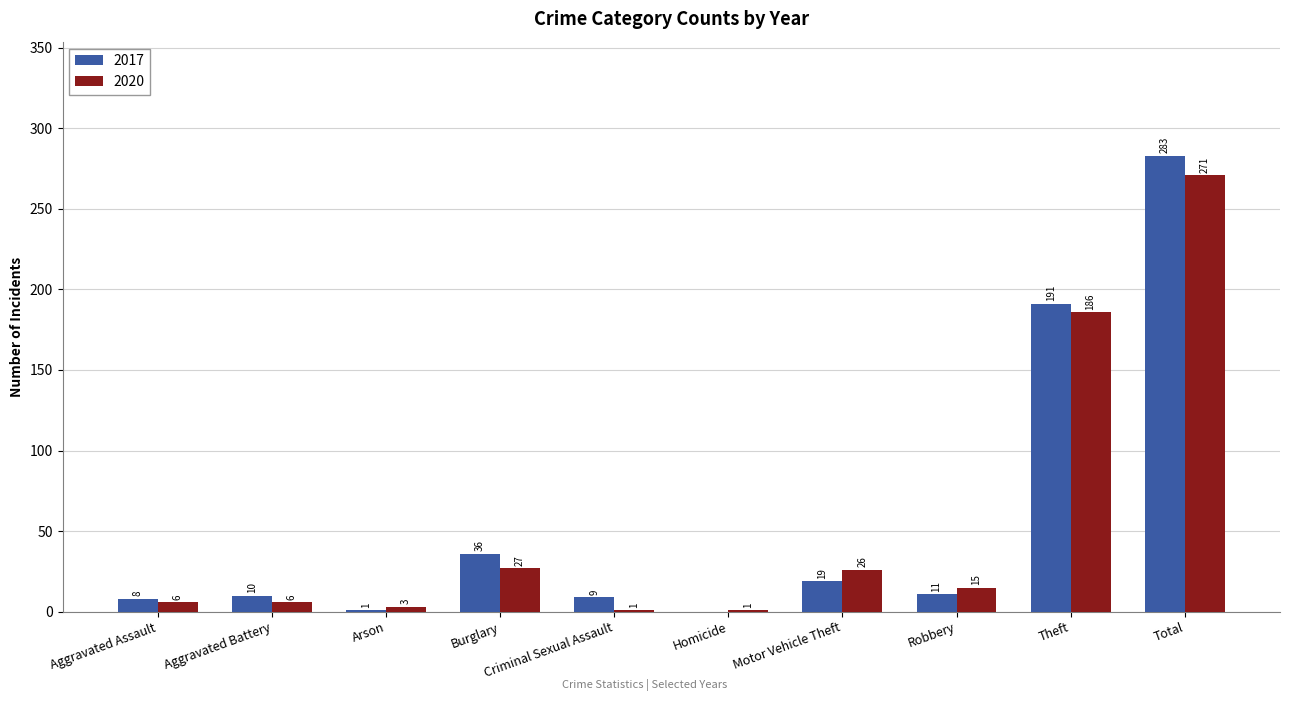

Is the value of 2020 at Aggravated Battery greater than the value of 2017 at Burglary?

No